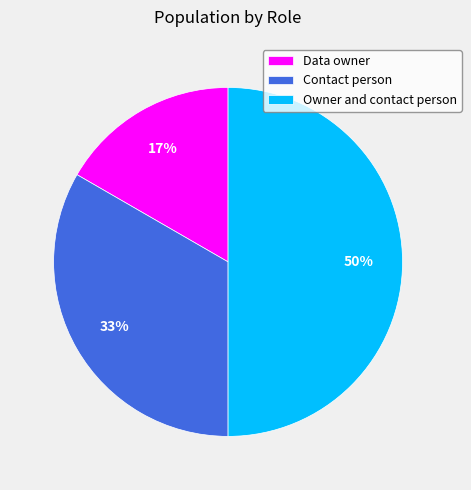

True or false: Data owner accounts for 17% of the total.

True